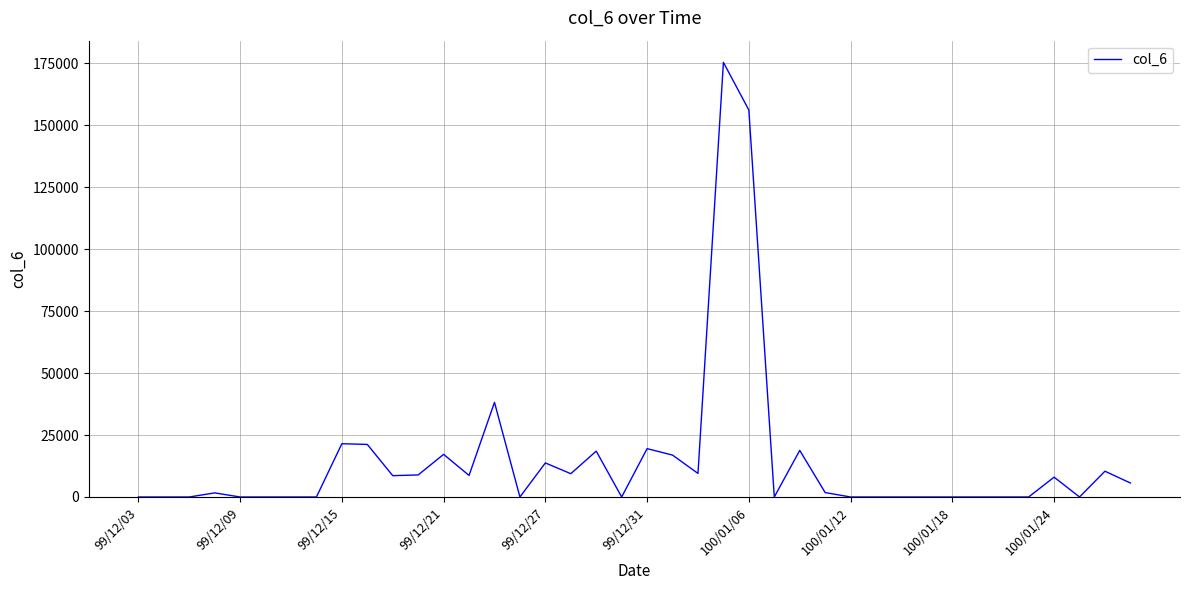

Is this an area chart (filled region under the line)?

No